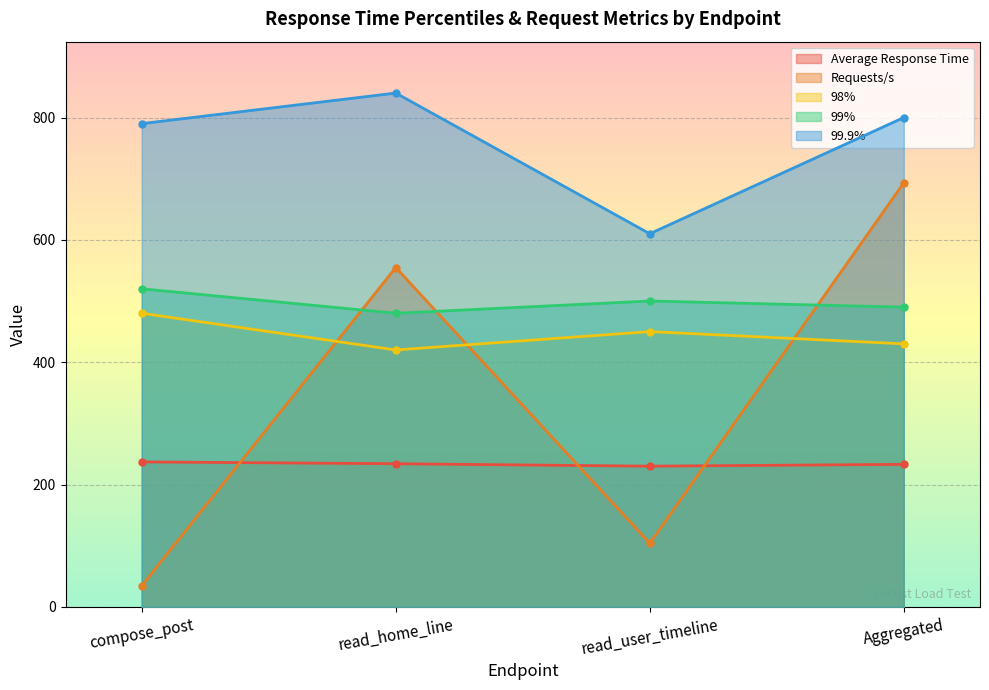

How many lines are shown in the chart?

5